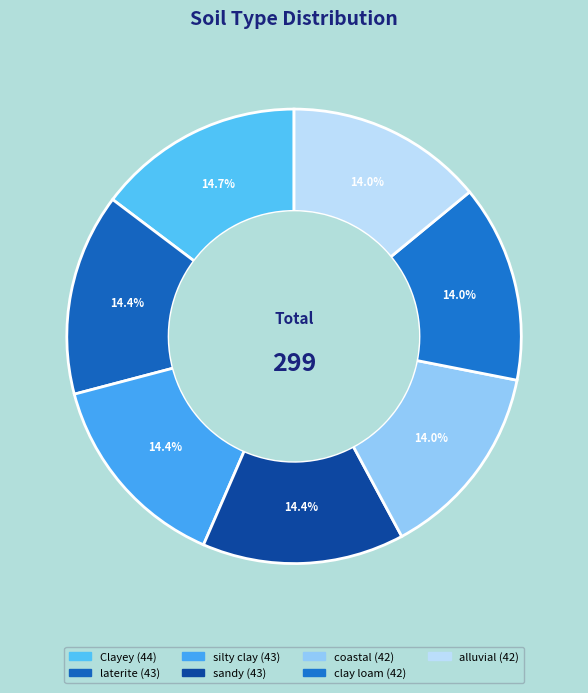

Count the number of slices in the pie.

7